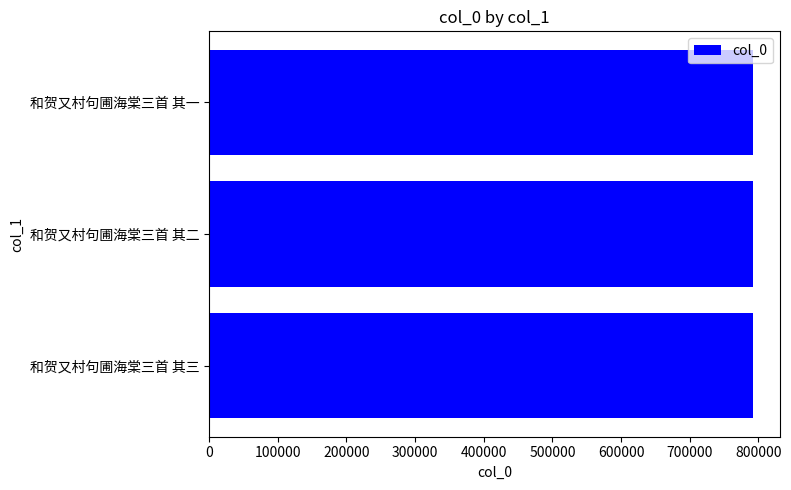

What is the approximate value at 和贺又村句圃海棠三首 其一?

791760